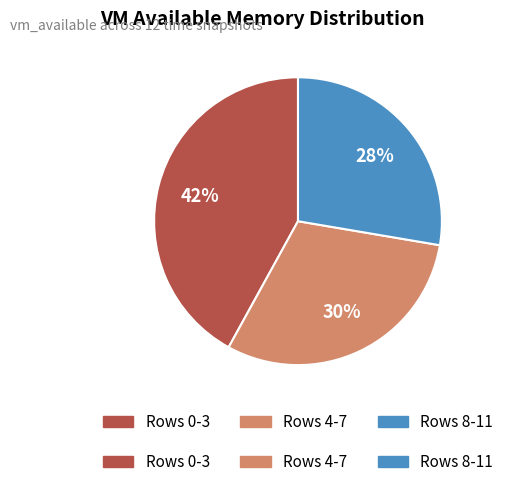

To the nearest percent, what is the average slice percentage?

33%